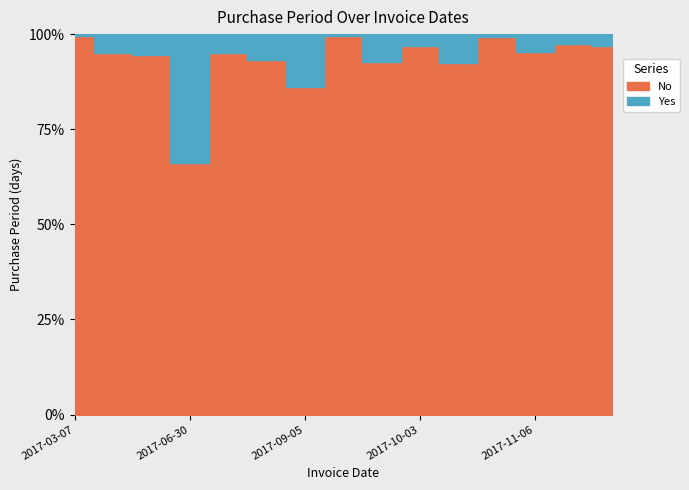

List the labels in order of value, largest first.

2017-06-30, 2017-09-05, 2017-10-23, 2017-09-25, 2017-07-31, 2017-04-03, 2017-03-20, 2017-07-13, 2017-11-06, 2017-10-03, 2017-11-21, 2017-11-13, 2017-10-25, 2017-03-07, 2017-09-06